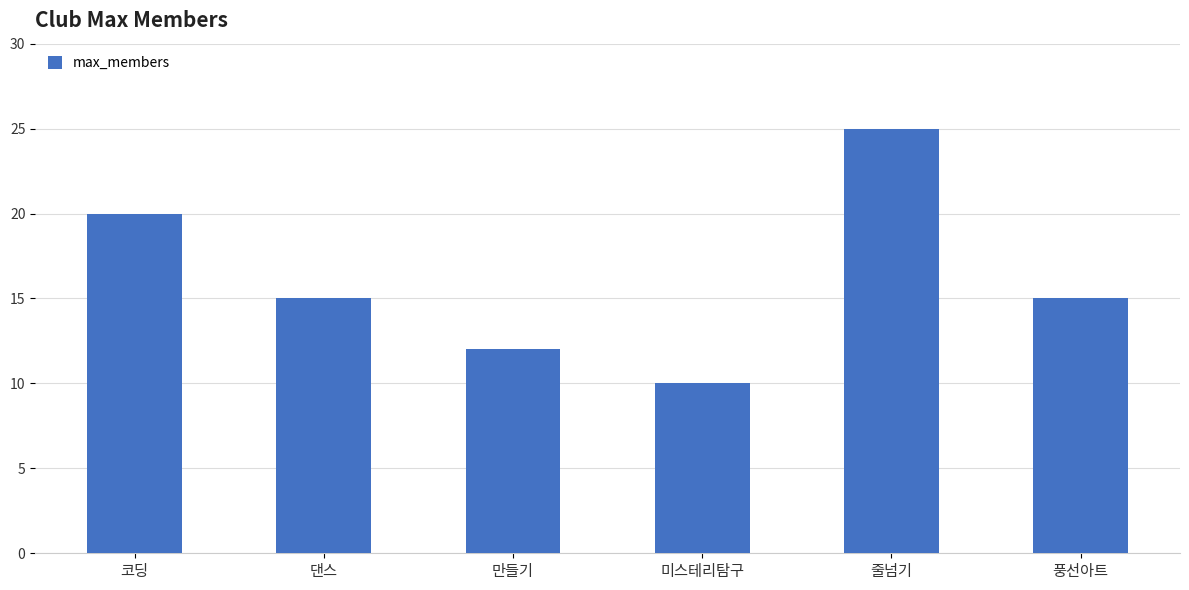

What is the difference between the maximum and minimum values?

15